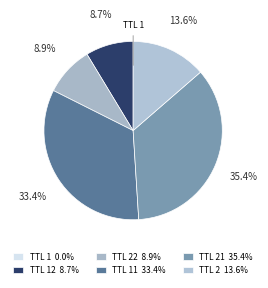

Which slice is the smallest?

1